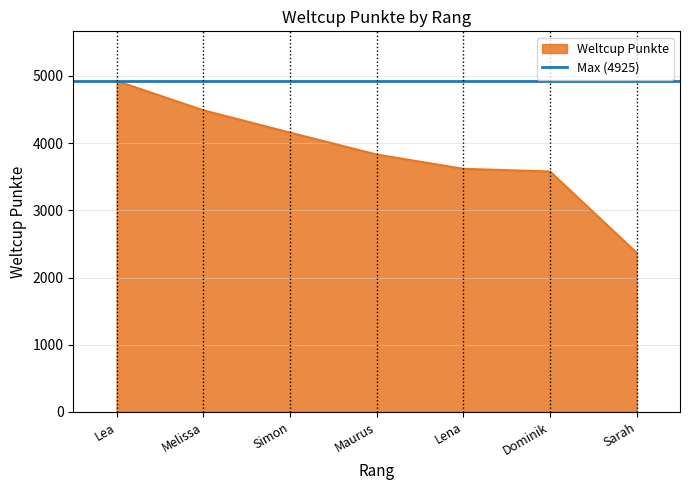

Does the chart display data point markers on the line(s)?

No